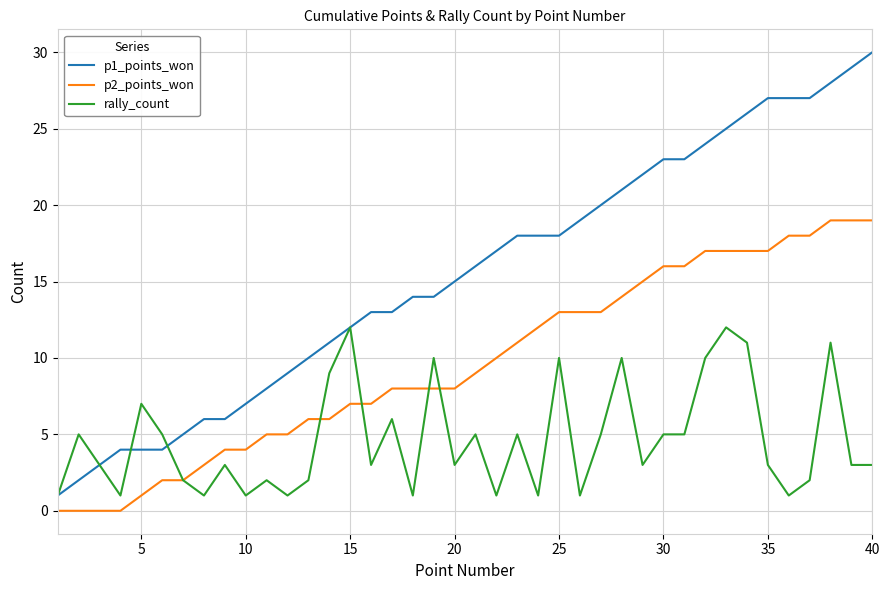

Rank the series by their average value, from lowest to highest.

rally_count, p2_points_won, p1_points_won